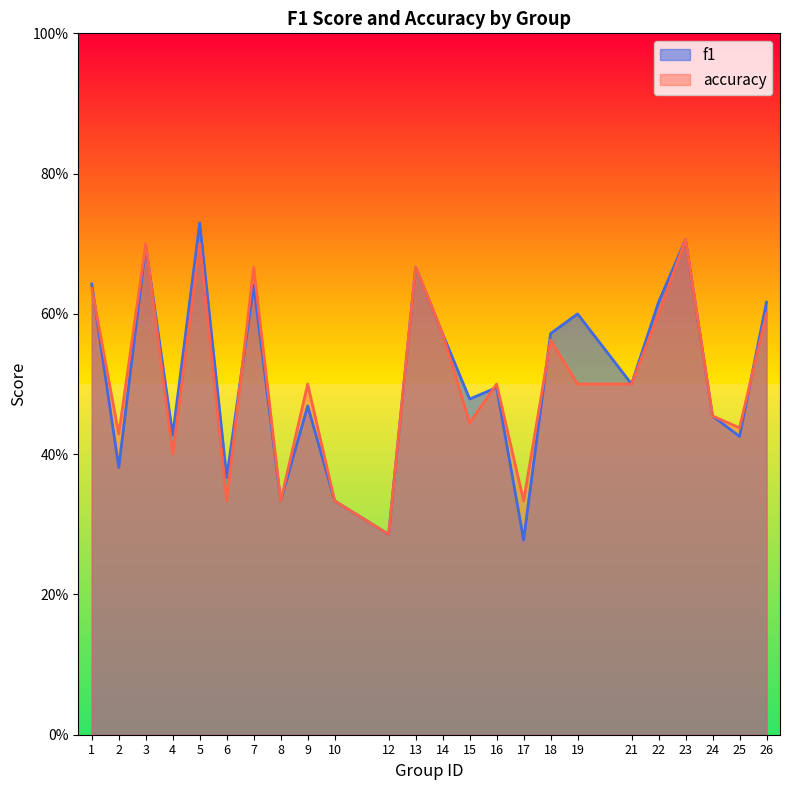

The accuracy series shows 0.2 at 19. True or false?

False